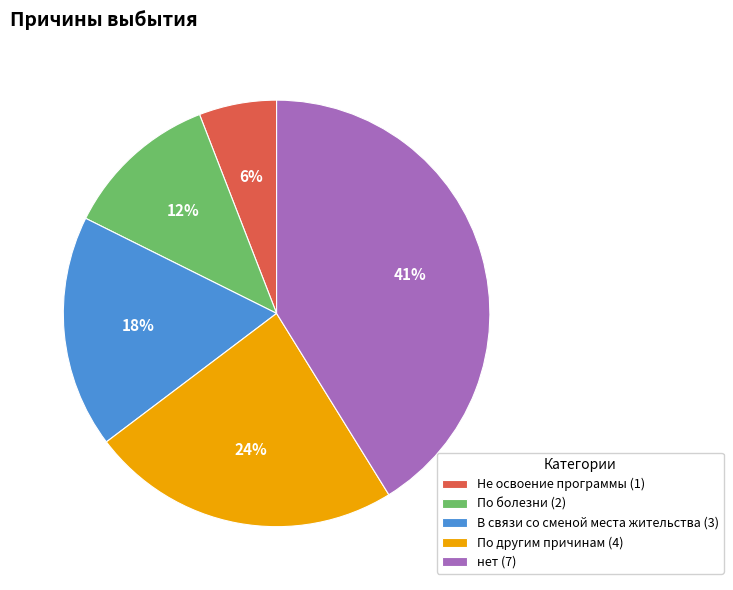

To the nearest percent, what percentage of the pie is По болезни?

12%